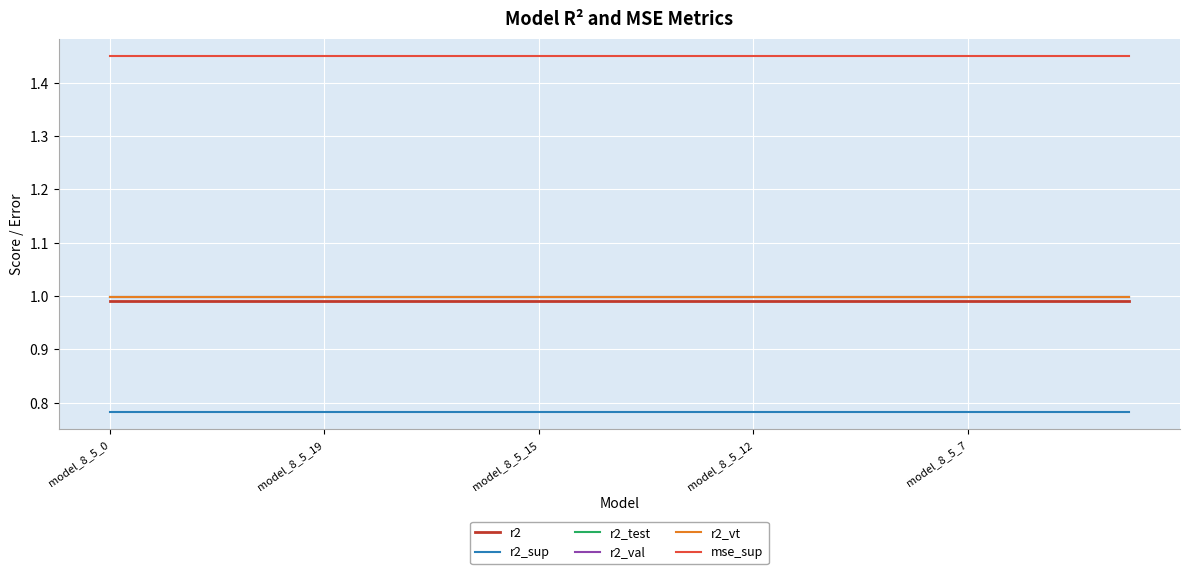

At how many categories does at least one series exceed 0?

20